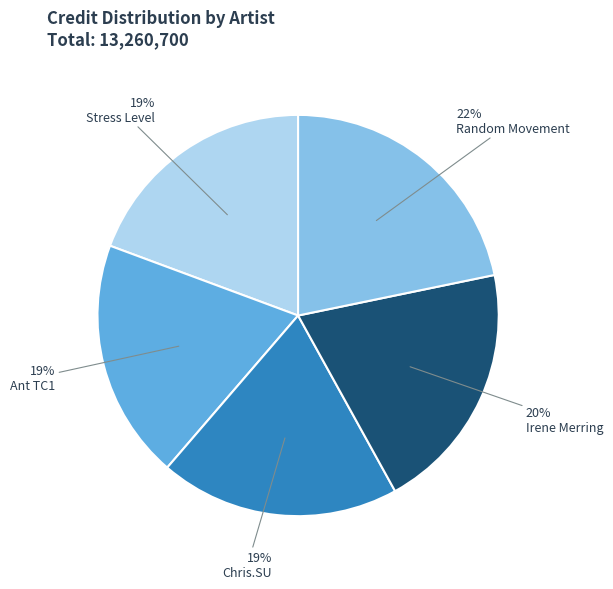

To the nearest percent, what is the average slice percentage?

20%